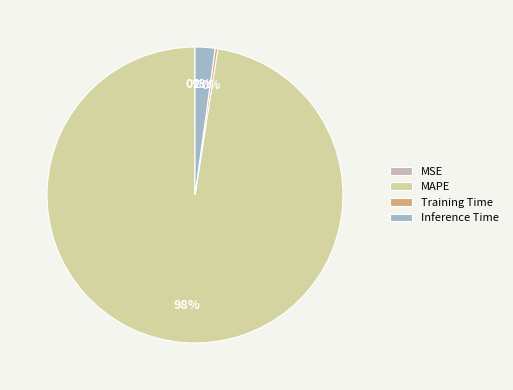

Does MAPE account for over 50% of the chart?

Yes